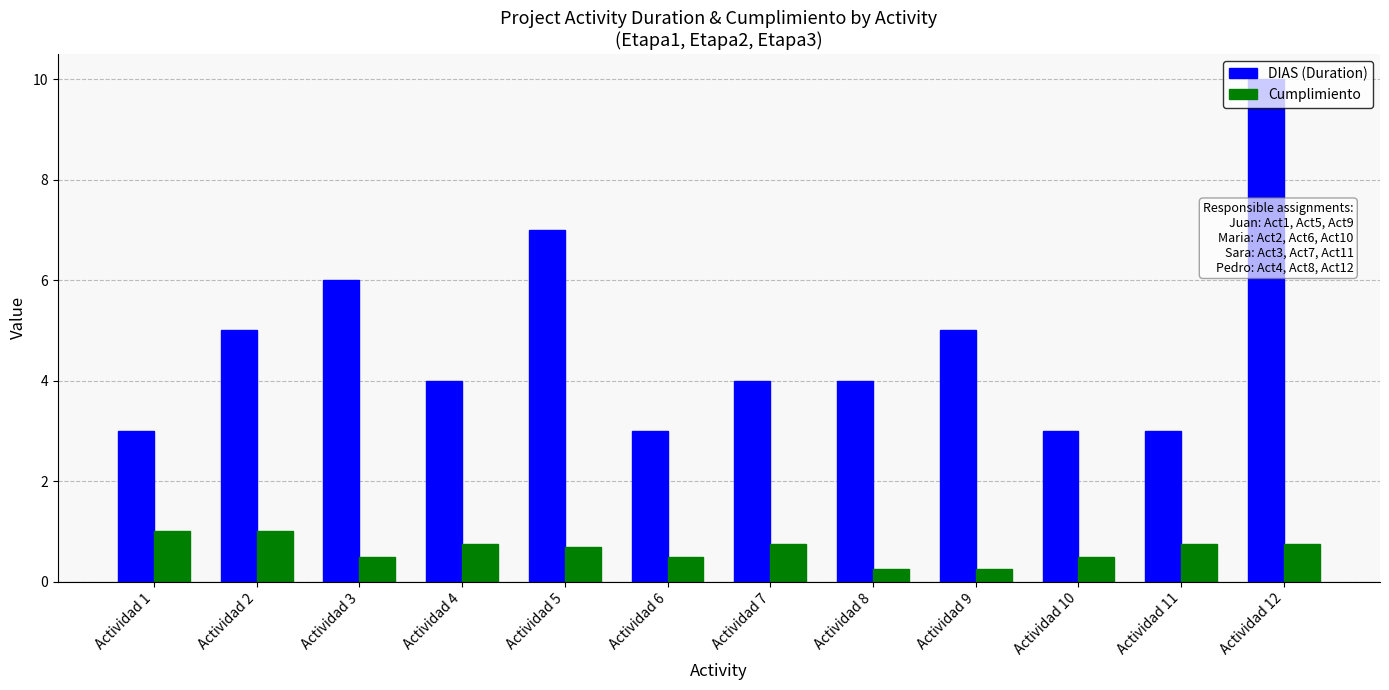

How many groups of bars are there?

12